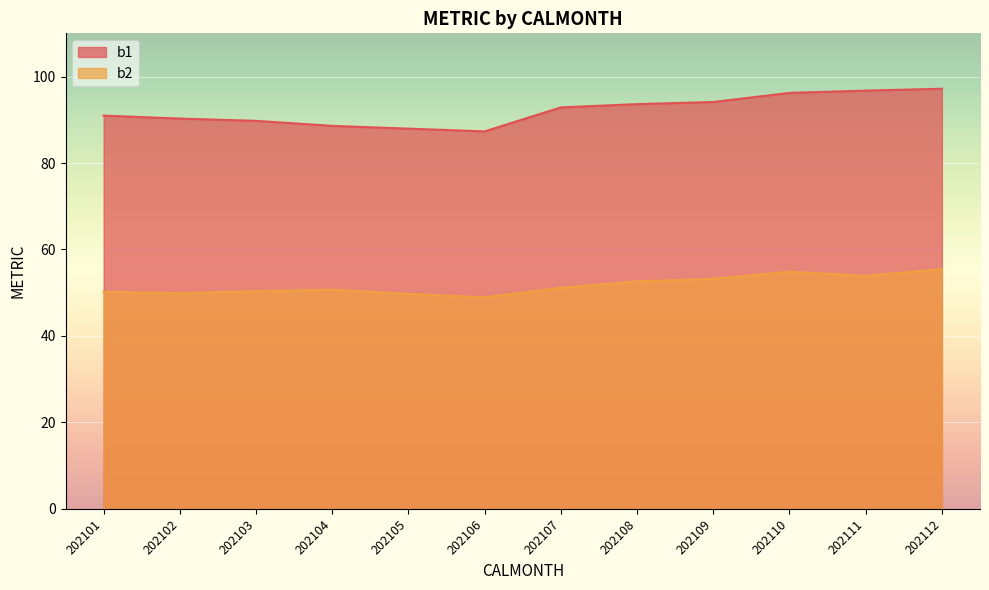

Rank the categories by b2 value from lowest to highest.

202106, 202105, 202102, 202101, 202103, 202104, 202107, 202108, 202109, 202111, 202110, 202112